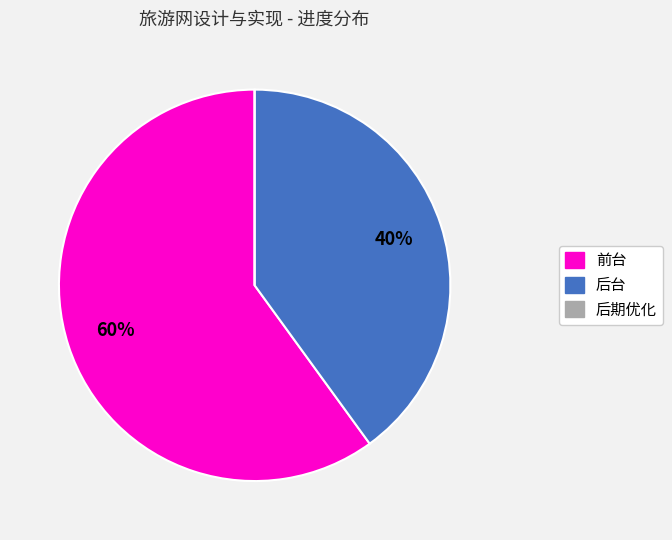

Does any single category account for the majority?

Yes